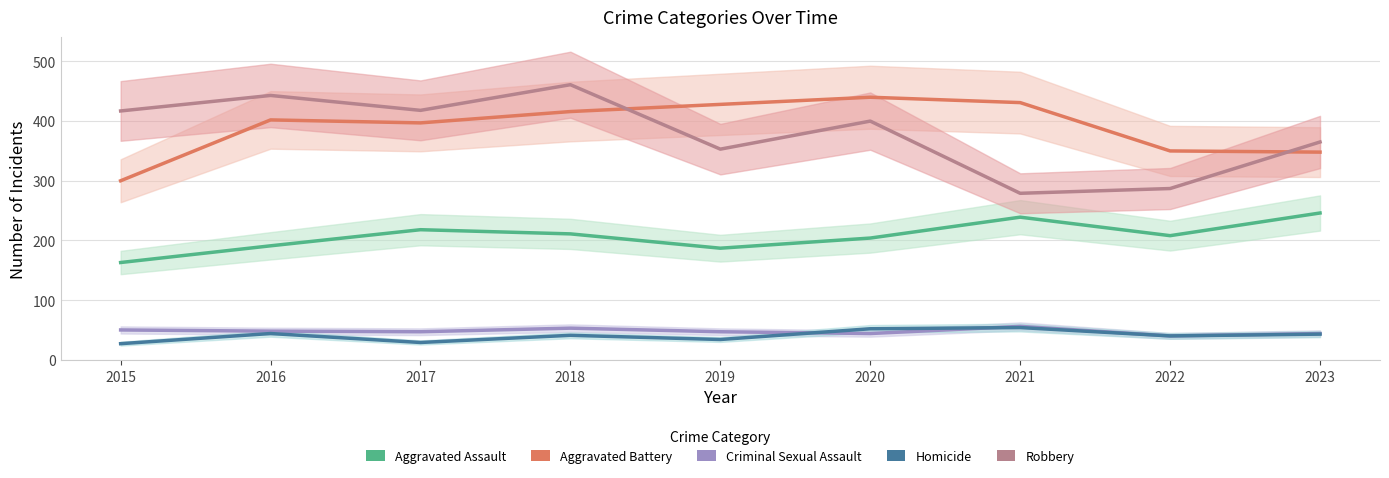

Where is Aggravated Battery nearest to the value 370?

2022